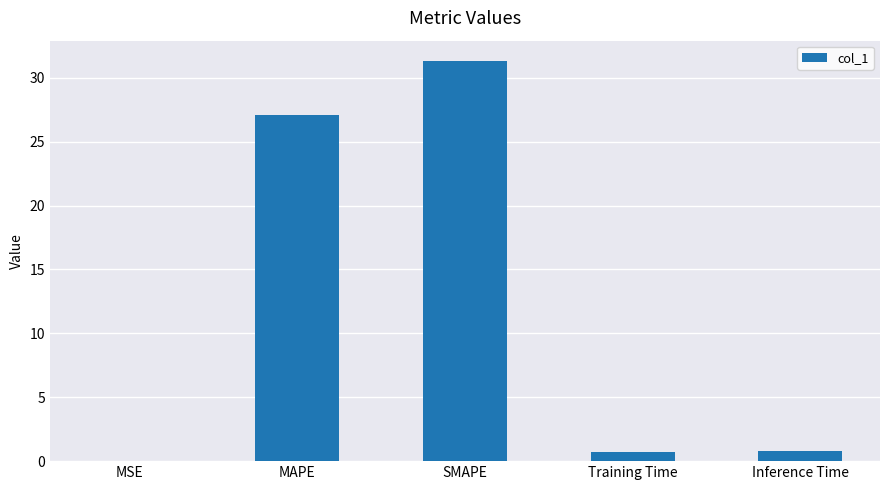

What is the sum of all values?

59.9